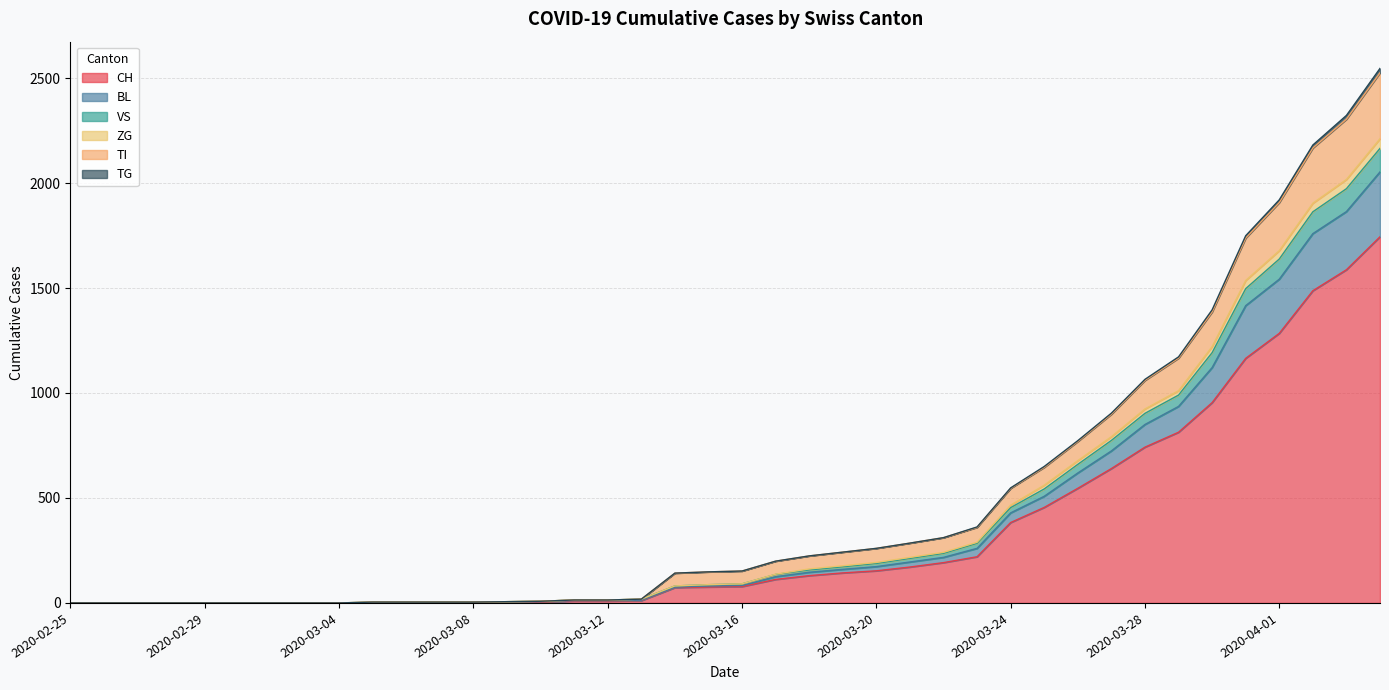

Does the chart have visible grid lines?

Yes